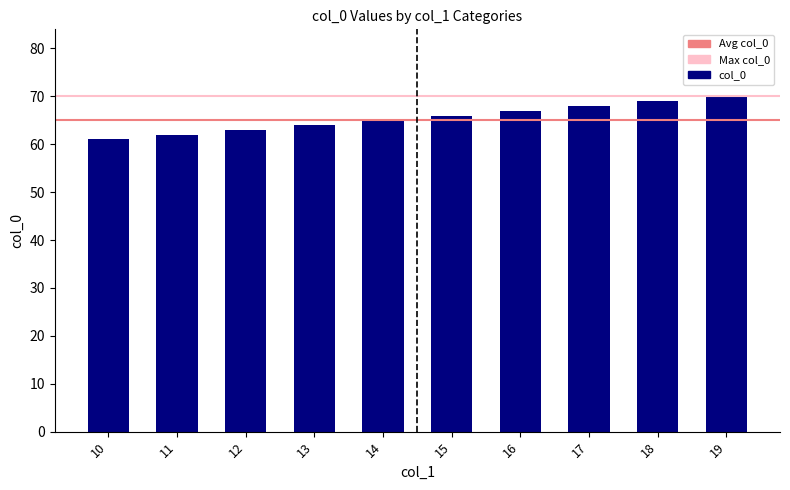

Rank the categories by value from lowest to highest.

10, 11, 12, 13, 14, 15, 16, 17, 18, 19